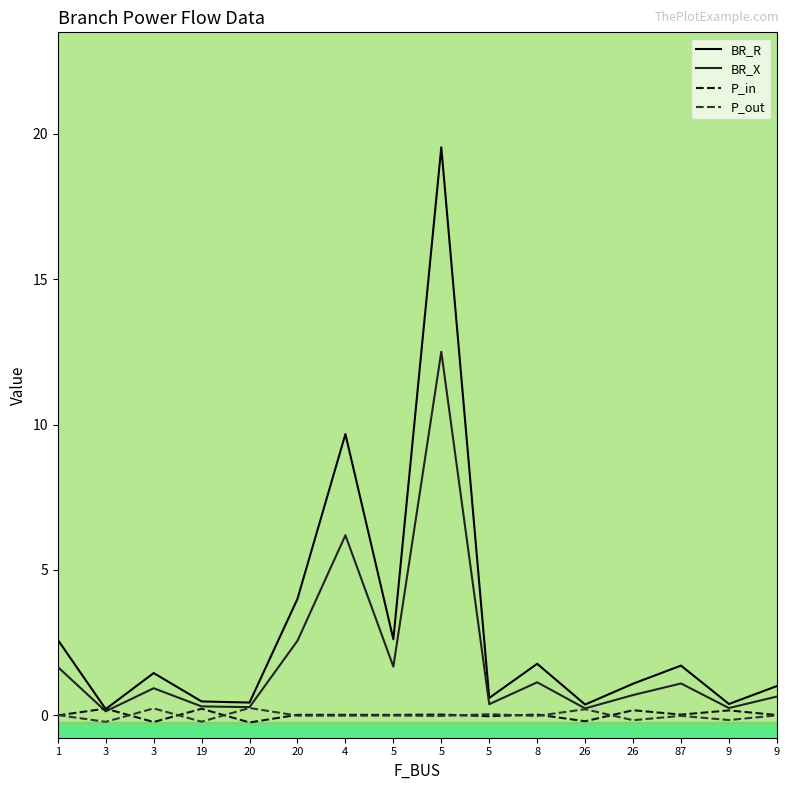

At which category does P_out reach its first local valley?

3